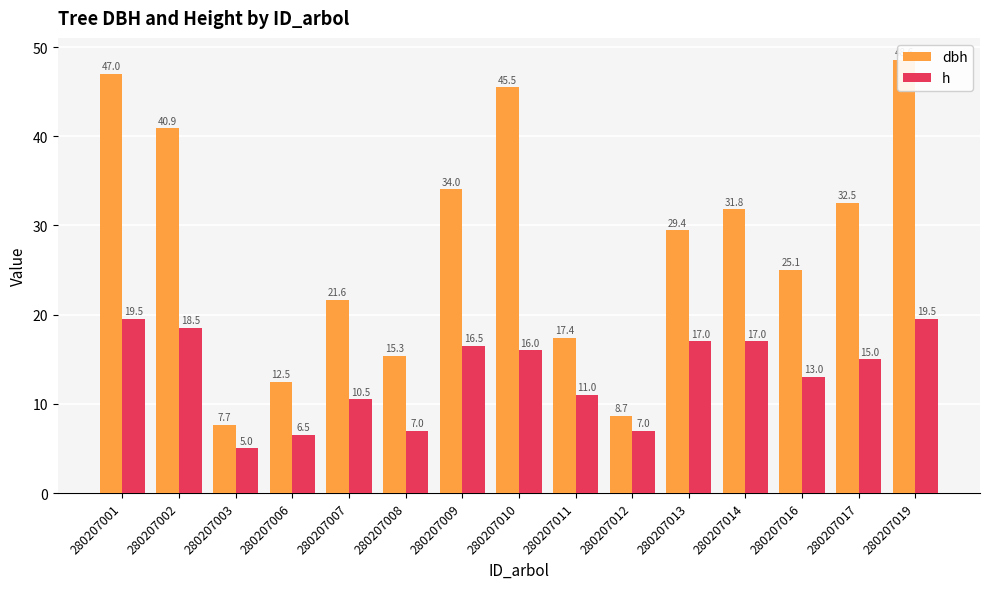

What are all the series names shown in the legend?

dbh, h